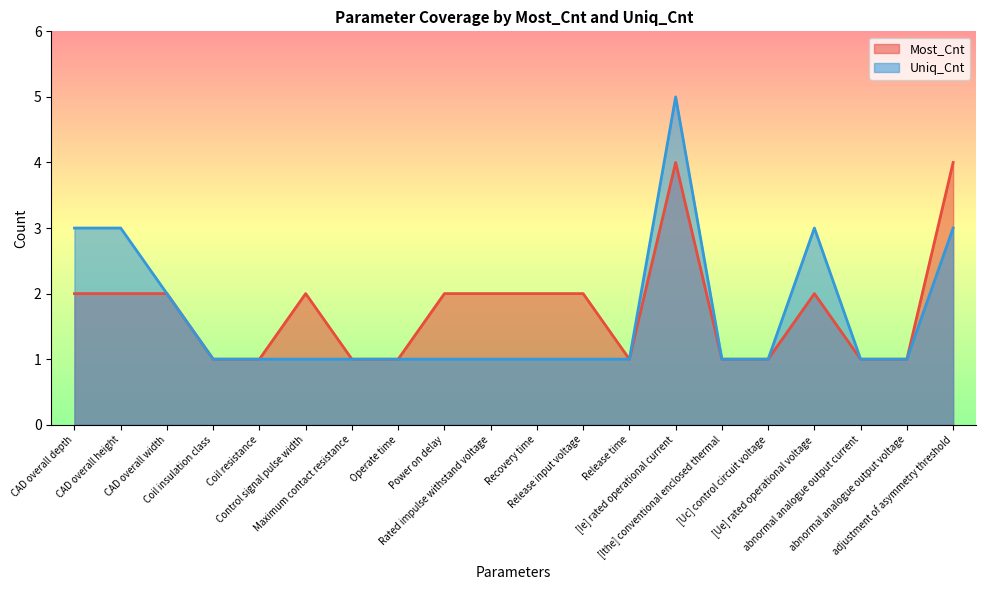

List the series in order of their peak value, lowest first.

Most_Cnt, Uniq_Cnt